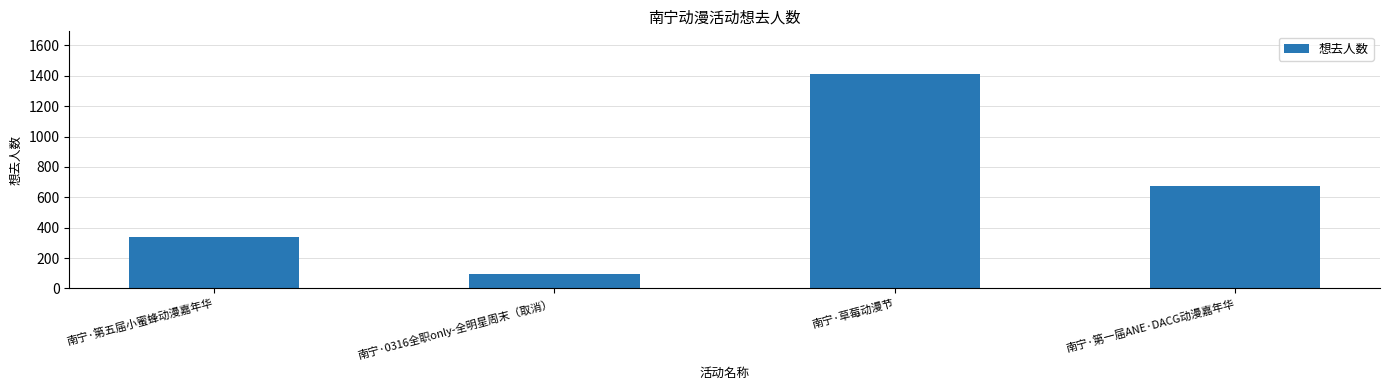

What is the difference between the maximum and minimum values?

1313